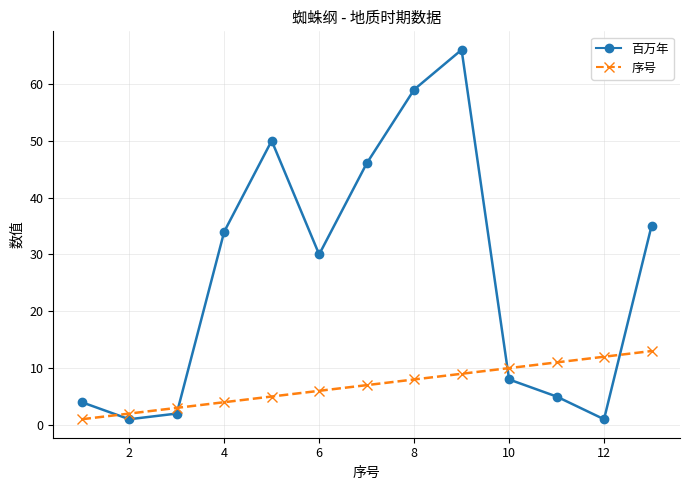

What is the maximum value shown in the chart?

66